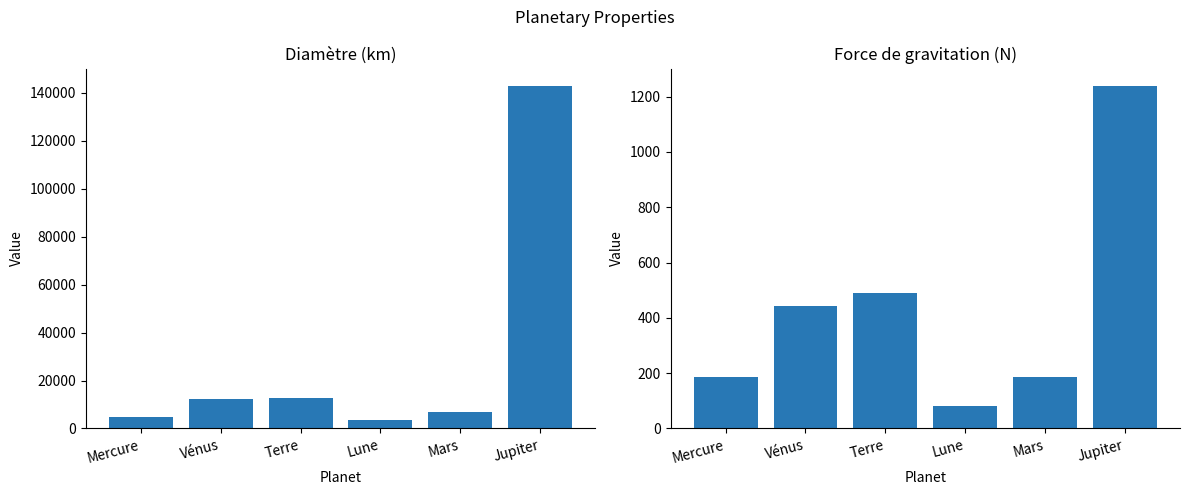

At how many categories does at least one series exceed 142334?

1